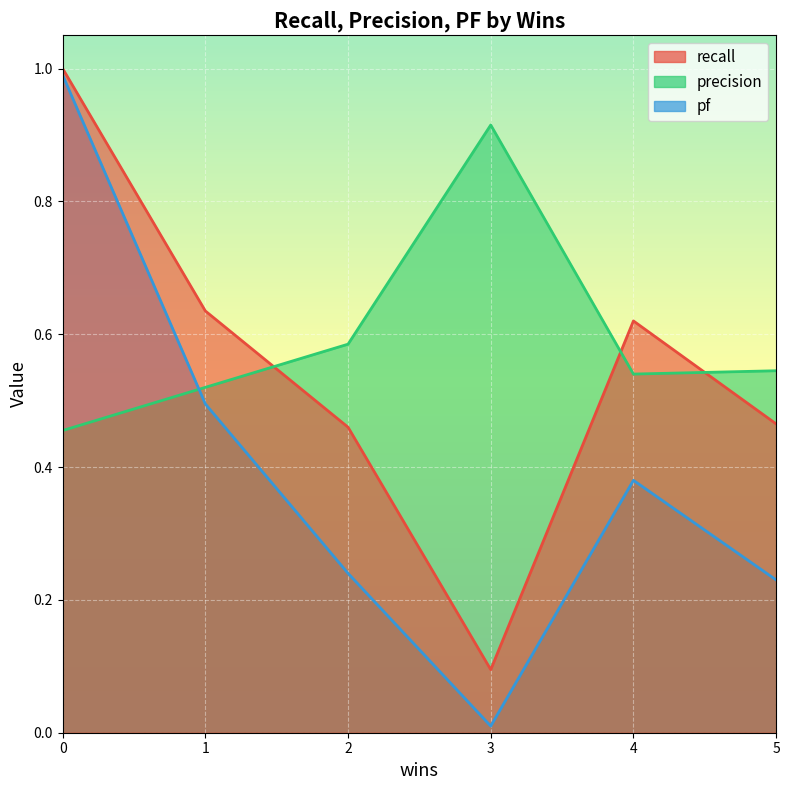

Where is recall nearest to the value 0?

3